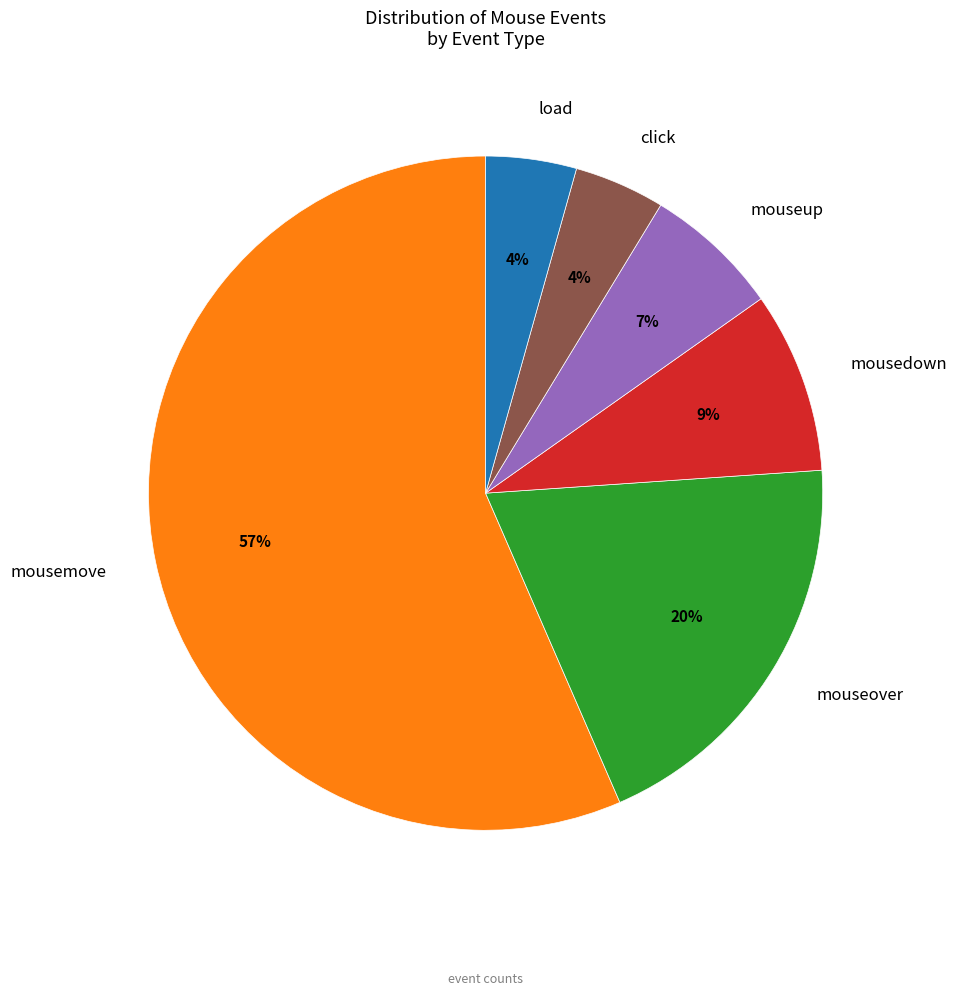

Between mouseover and mouseup, which is larger?

mouseover